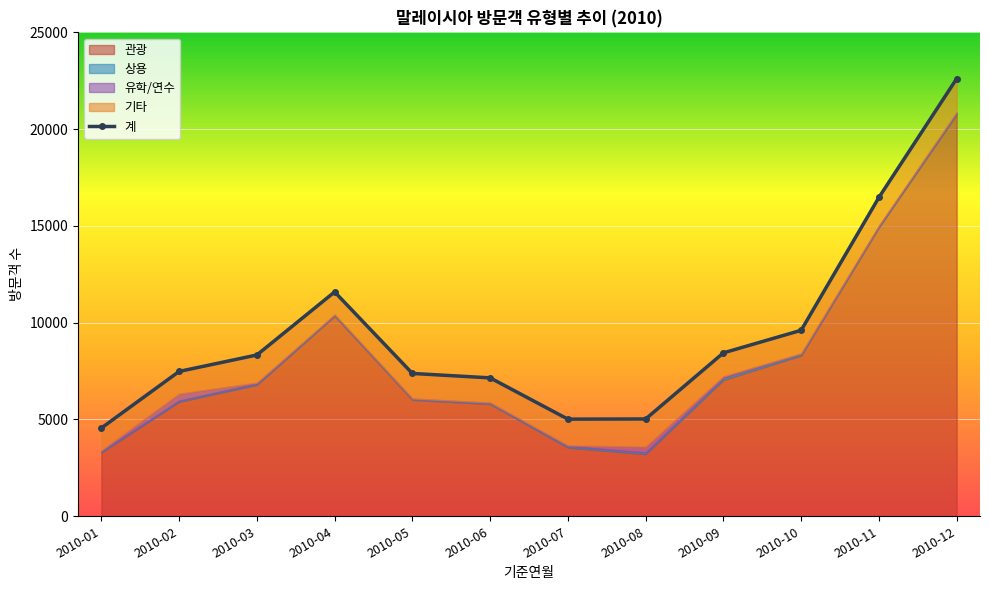

Reading left to right, transcribe all the data shown in this chart.

2010-01=4559	2010-02=7483	2010-03=8333	2010-04=11591	2010-05=7379	2010-06=7151	2010-07=5019	2010-08=5027	2010-09=8443	2010-10=9609	2010-11=16474	2010-12=22607